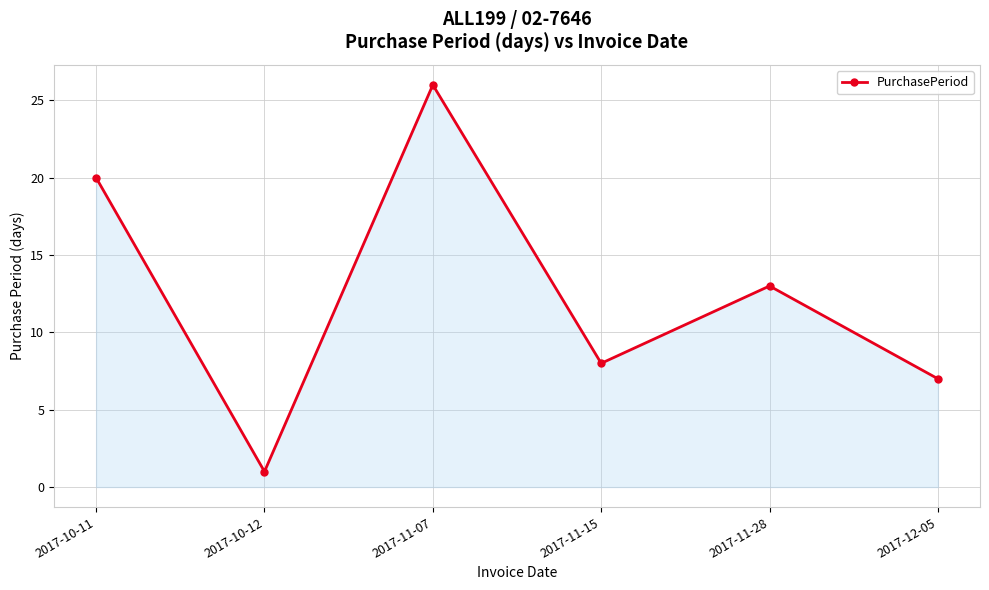

Reading right to left, extract all data points from this chart.

2017-12-05=7	2017-11-28=13	2017-11-15=8	2017-11-07=26	2017-10-12=1	2017-10-11=20